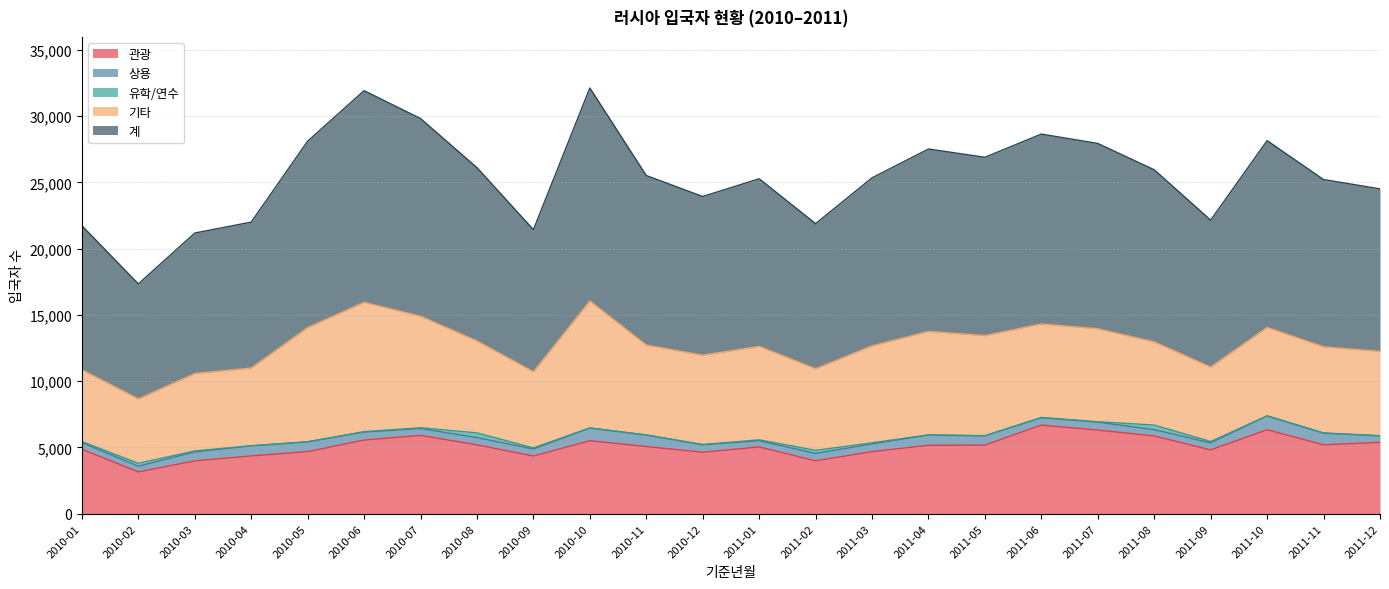

At which category is the sum across all series the highest?

2010-10